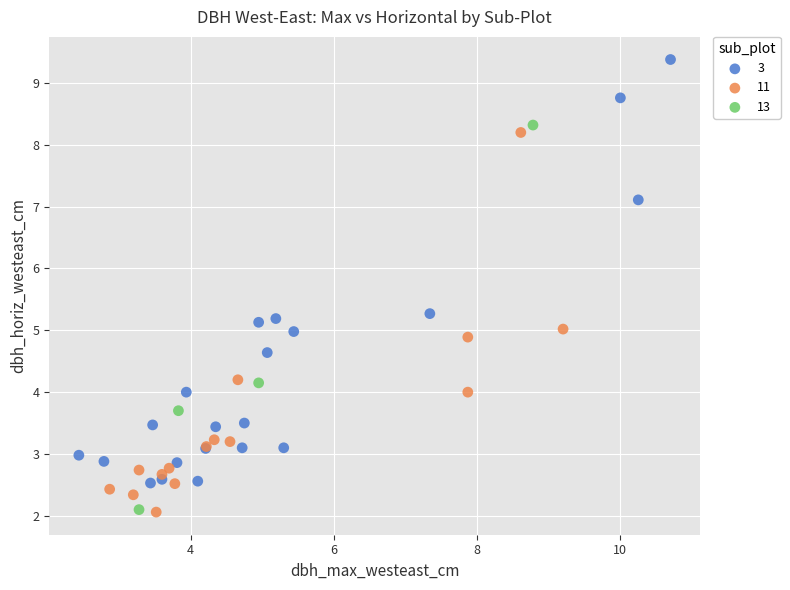

Which series has the largest Y range (max minus min)?

3